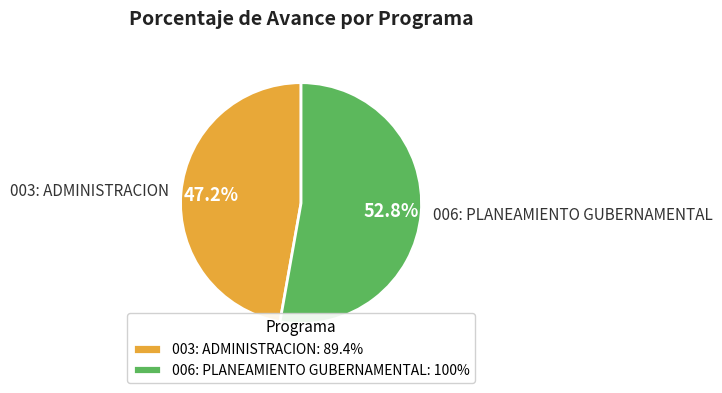

Rank the categories by value from lowest to highest.

003: ADMINISTRACION, 006: PLANEAMIENTO GUBERNAMENTAL